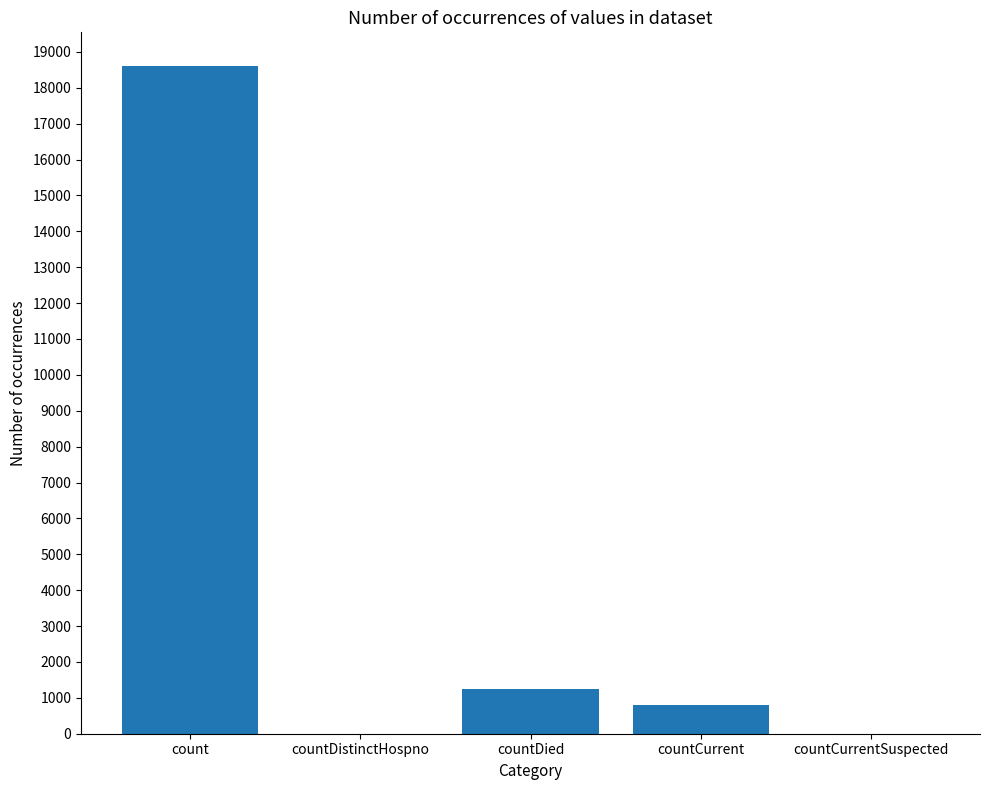

Which category has the highest value across all series?

count